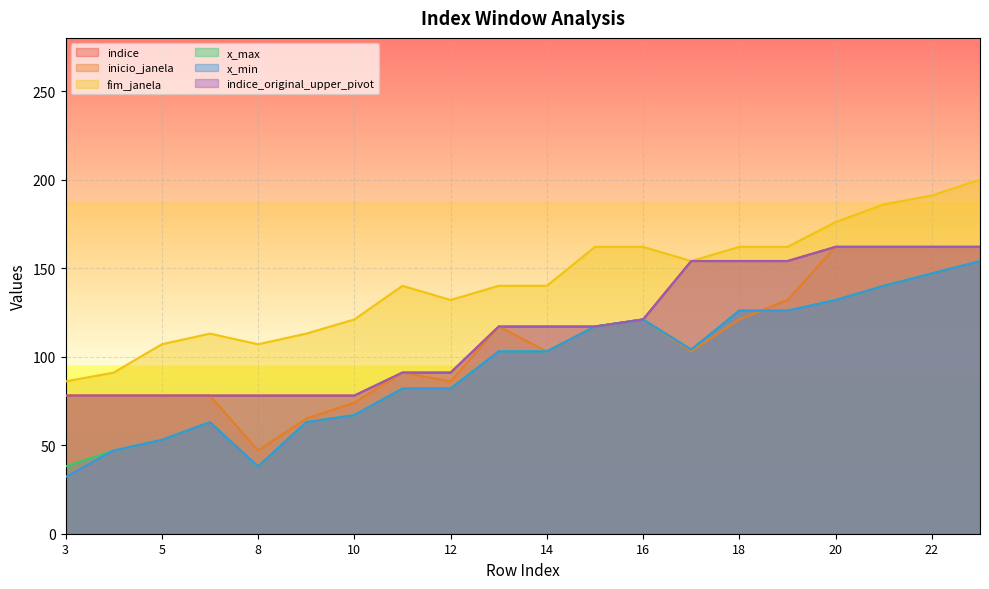

At which category does fim_janela reach its first local valley?

8